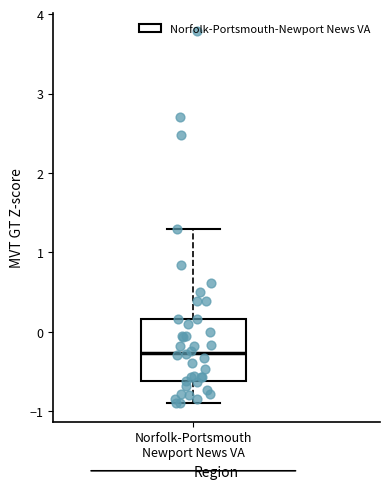

Transcribe this box plot: give where the median line is, the range the box spans, and where the two whiskers end, as read against the y-axis. The values are not printed on the chart, so give them approximately, as read against the axis.

median -0.3, box -0.6 to 0.2, whiskers -0.9 to 1.3